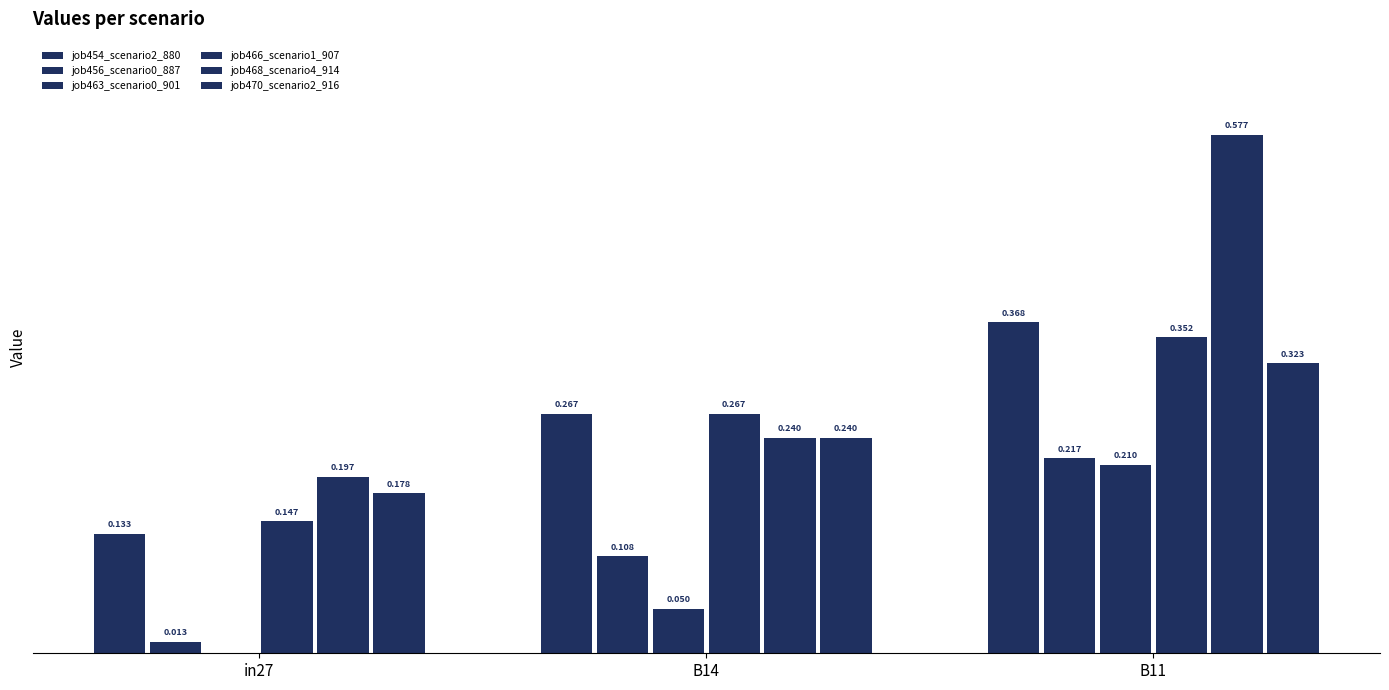

At which label does job454_scenario2_880 reach its peak?

B11